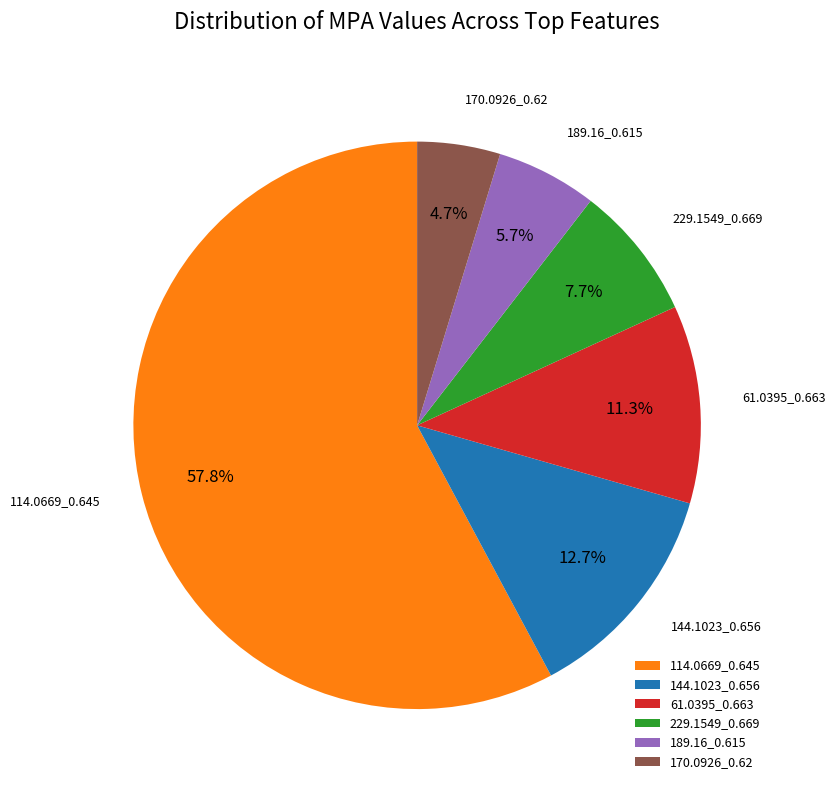

To the nearest percent, what is the difference between the largest and smallest slice percentages?

53%